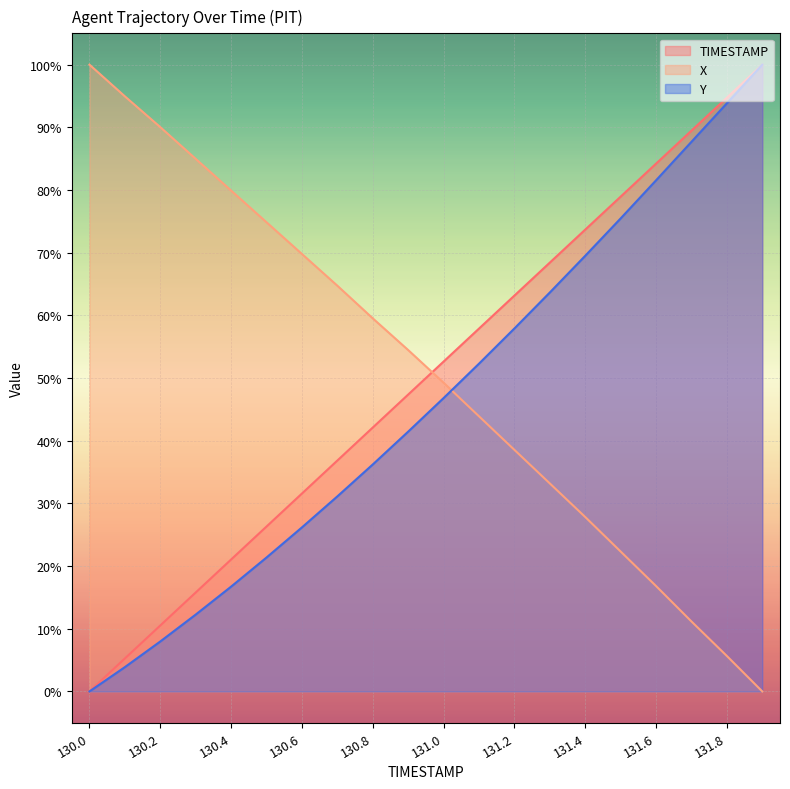

List the series in order of their peak value, highest first.

TIMESTAMP, X, Y